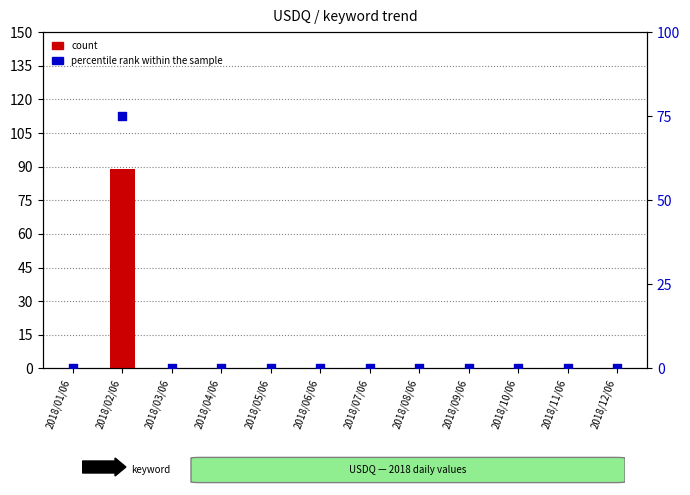

At how many categories does at least one series exceed 54?

1